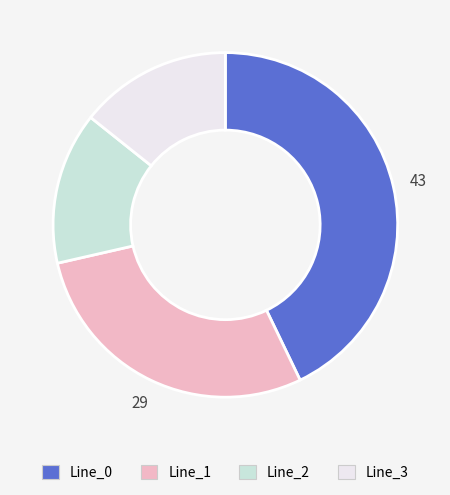

Do Line_2 and Line_3 together represent more than half of the pie?

No